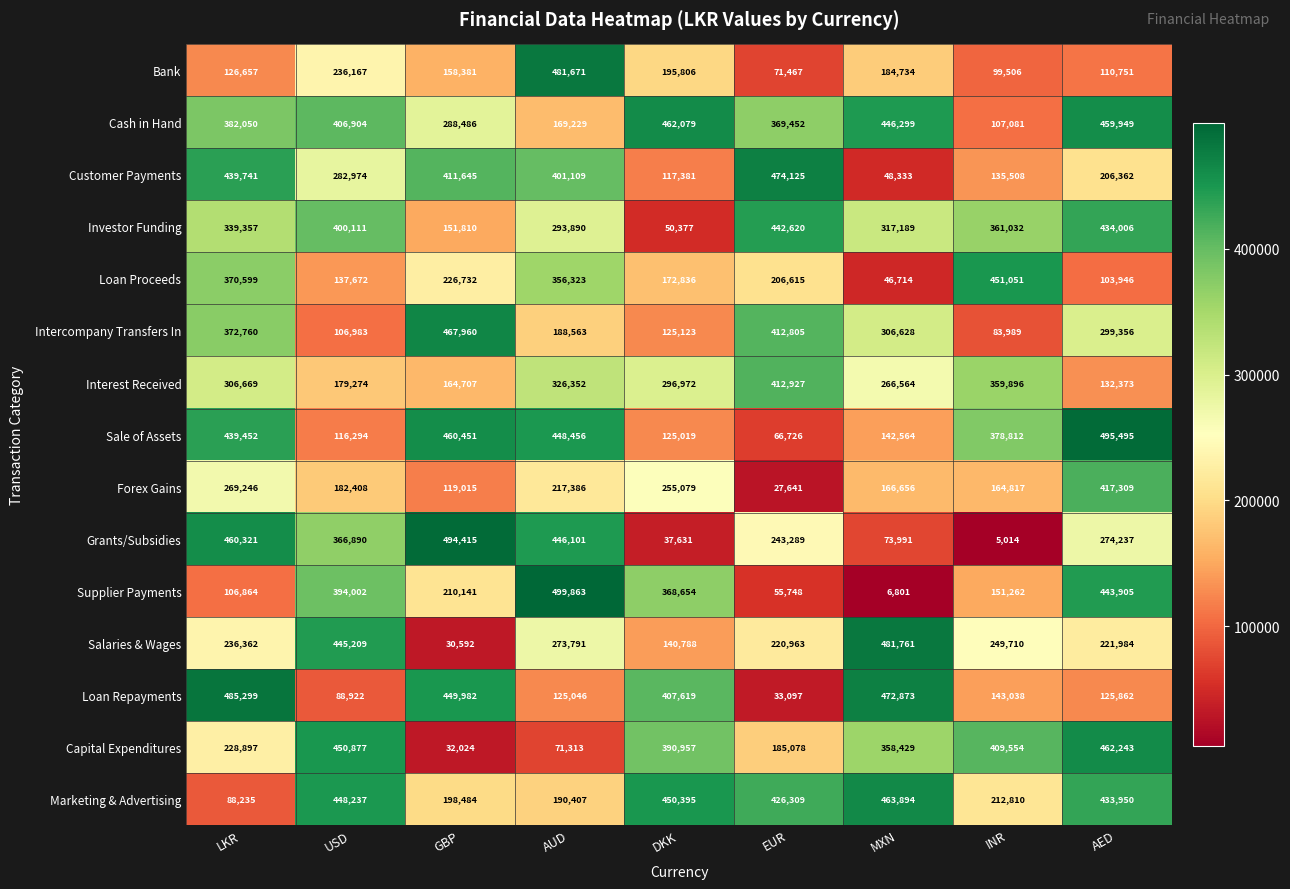

Rank the series by their maximum value, from lowest to highest.

Interest Received, Forex Gains, Investor Funding, Loan Proceeds, Cash in Hand, Capital Expenditures, Marketing & Advertising, Intercompany Transfers In, Customer Payments, Bank, Salaries & Wages, Loan Repayments, Grants/Subsidies, Sale of Assets, Supplier Payments